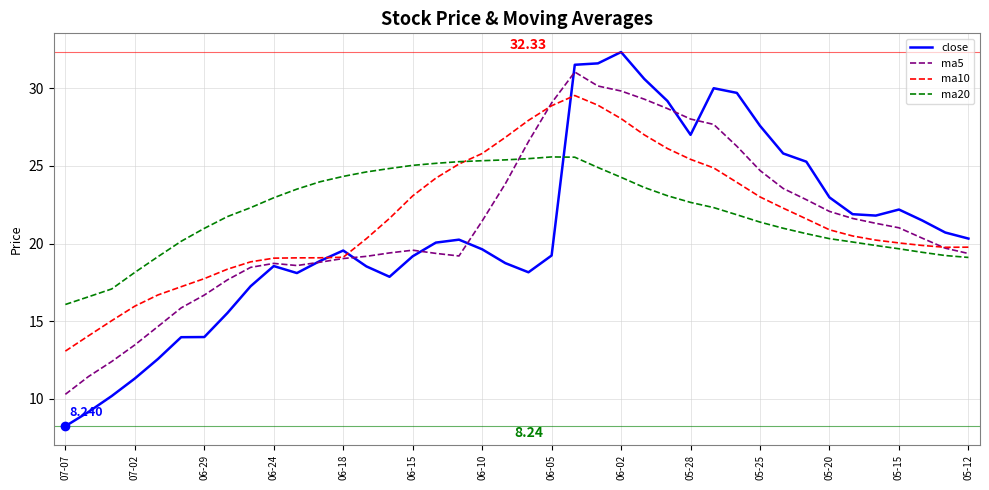

Which series has the widest spread of values?

close